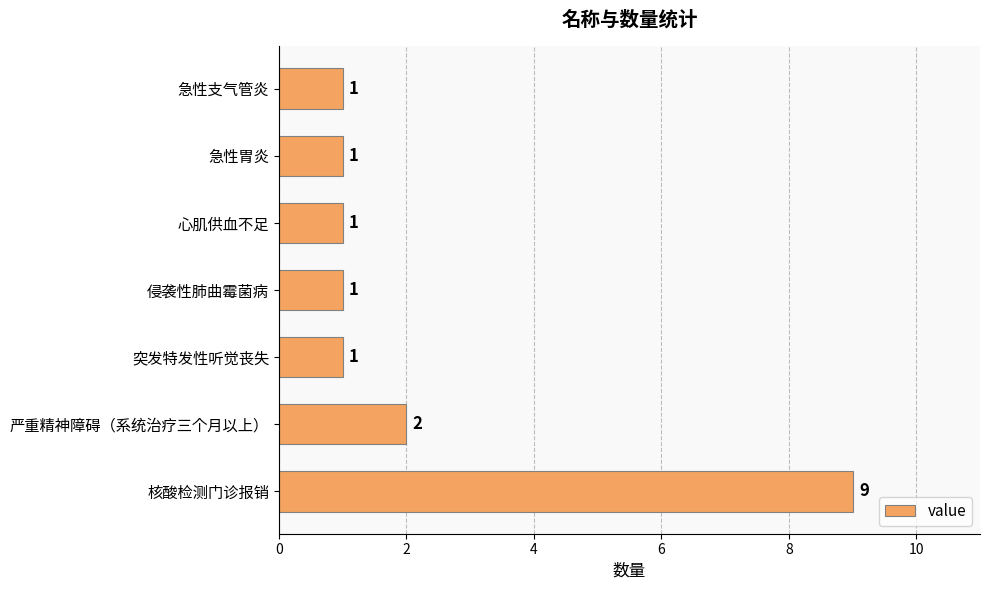

True or false: the data shows 1 at 侵袭性肺曲霉菌病.

True